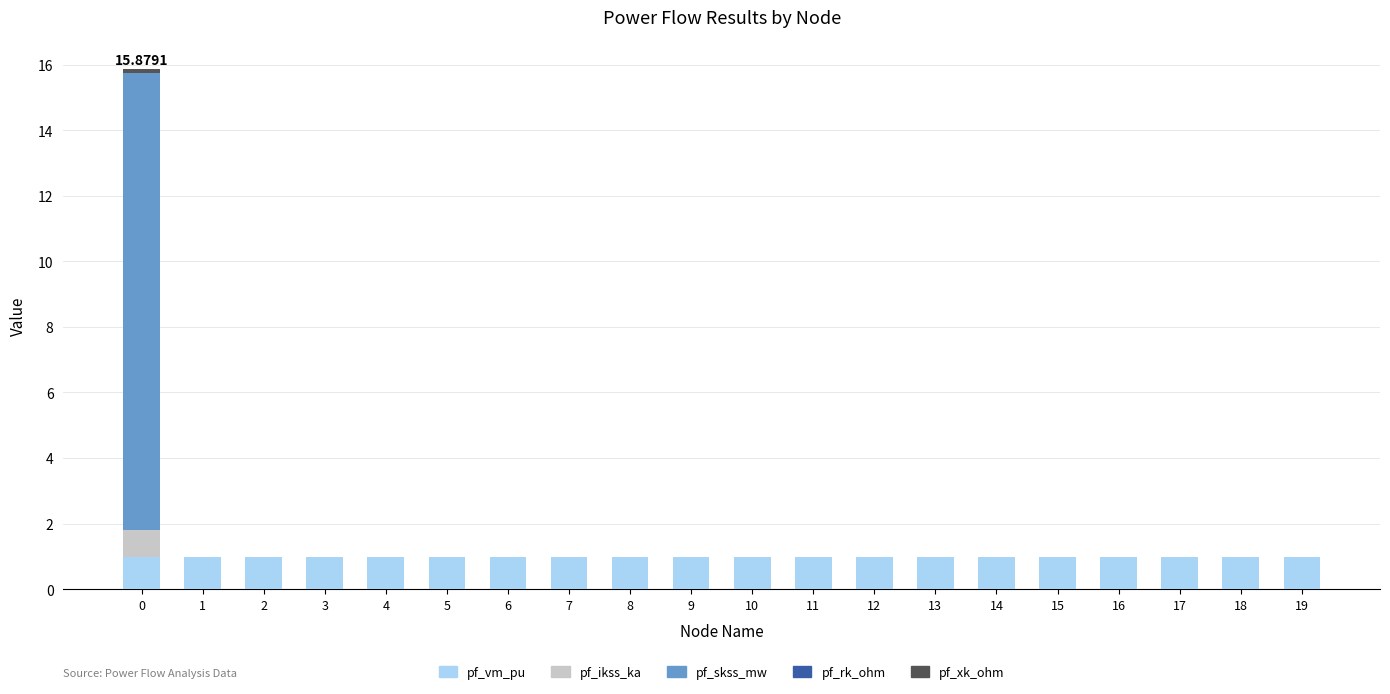

What is the total value across all series at 15?

1.0